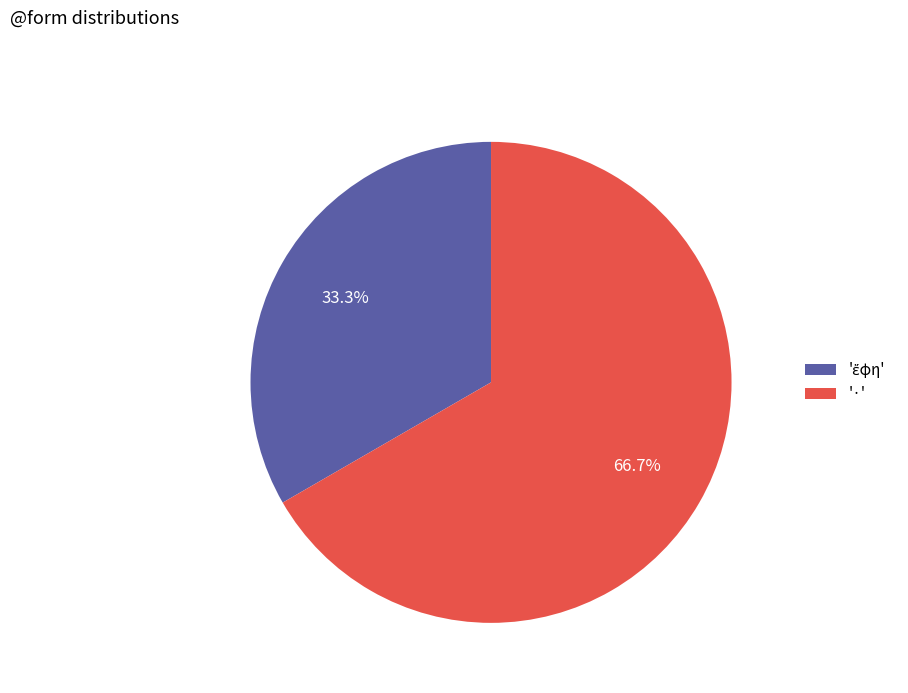

How much of the chart is everything except '·'?

33.3%